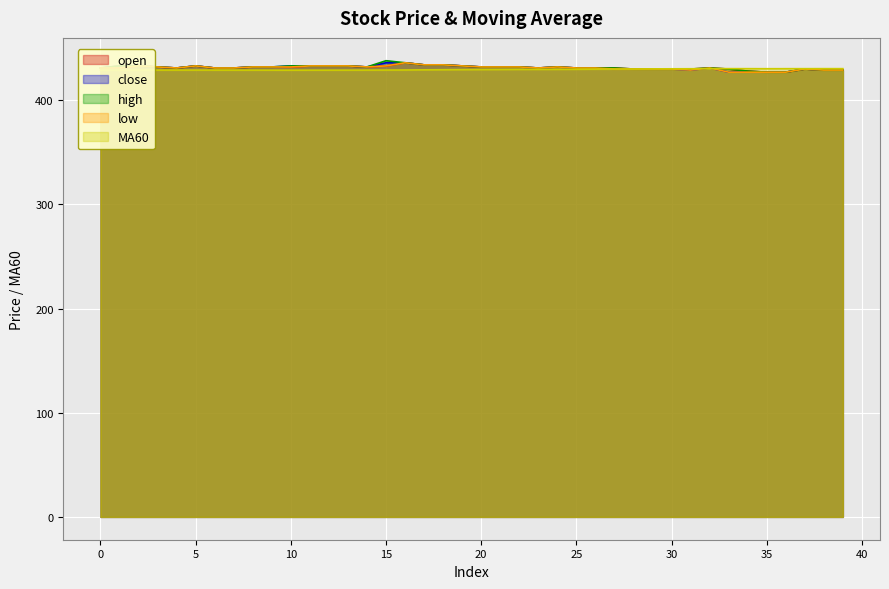

Count the number of data series in this chart.

5